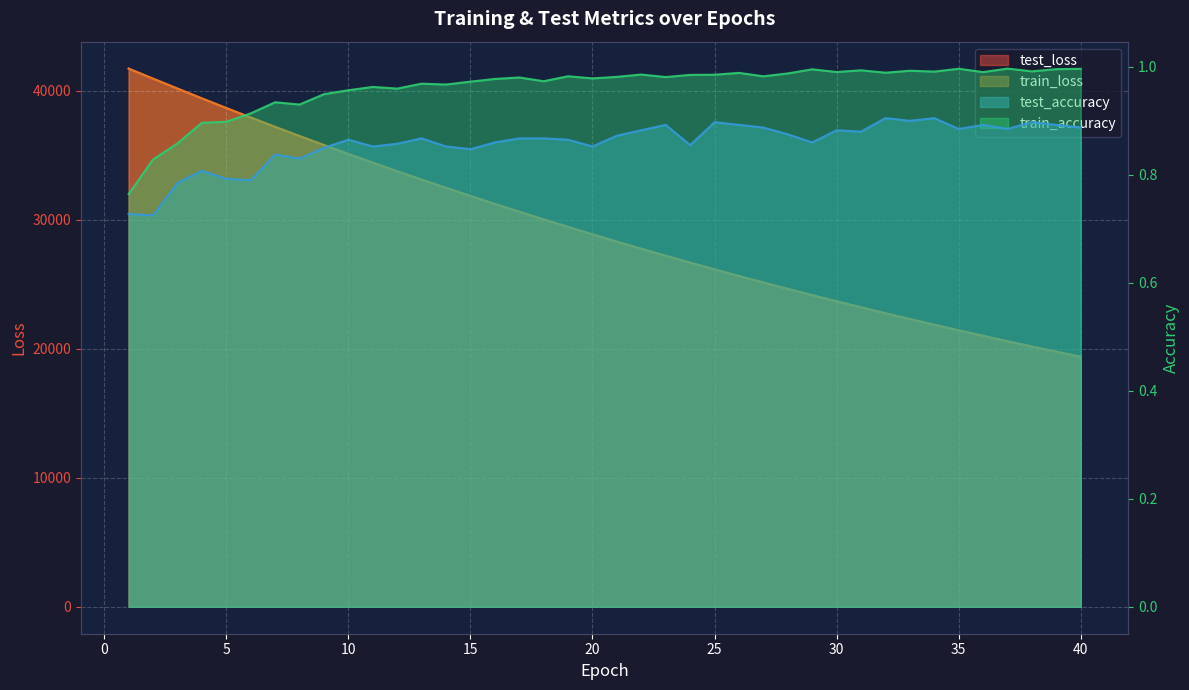

Reading left to right, list all the values displayed in this chart.

test_loss: 41708.1	40930.1	40161.2	39399.8	38652.9	37918.5	37192.6	36481.1	35782.1	35094.5	34419.9	33756.8	33105.9	32466.0	31838.2	31220.9	30615.9	30020.3	29436.1	28862.8	28299.1	27746.4	27204.0	26671.2	26148.3	25634.6	25131.4	24636.8	24152.0	23675.4	23208.0	22748.7	22298.1	21856.3	21422.7	20997.1	20579.3	20169.2	19767.2	19372.1
train_loss: 41705.8	40926.3	40157.7	39396.8	38649.0	37912.7	37188.0	36476.9	35777.2	35090.3	34415.5	33752.7	33101.5	32462.2	31834.1	31217.1	30611.4	30016.6	29432.3	28859.0	28296.0	27743.3	27200.8	26668.2	26145.3	25632.1	25128.5	24634.0	24148.6	23672.3	23204.8	22746.1	22295.8	21854.0	21420.2	20994.6	20576.9	20167.0	19764.7	19369.9
test_accuracy: 0.7	0.7	0.8	0.8	0.8	0.8	0.8	0.8	0.8	0.9	0.9	0.9	0.9	0.9	0.8	0.9	0.9	0.9	0.9	0.9	0.9	0.9	0.9	0.9	0.9	0.9	0.9	0.9	0.9	0.9	0.9	0.9	0.9	0.9	0.9	0.9	0.9	0.9	0.9	0.9
train_accuracy: 0.8	0.8	0.9	0.9	0.9	0.9	0.9	0.9	0.9	1.0	1.0	1.0	1.0	1.0	1.0	1.0	1.0	1.0	1.0	1.0	1.0	1.0	1.0	1.0	1.0	1.0	1.0	1.0	1.0	1.0	1.0	1.0	1.0	1.0	1.0	1.0	1.0	1.0	1.0	1.0